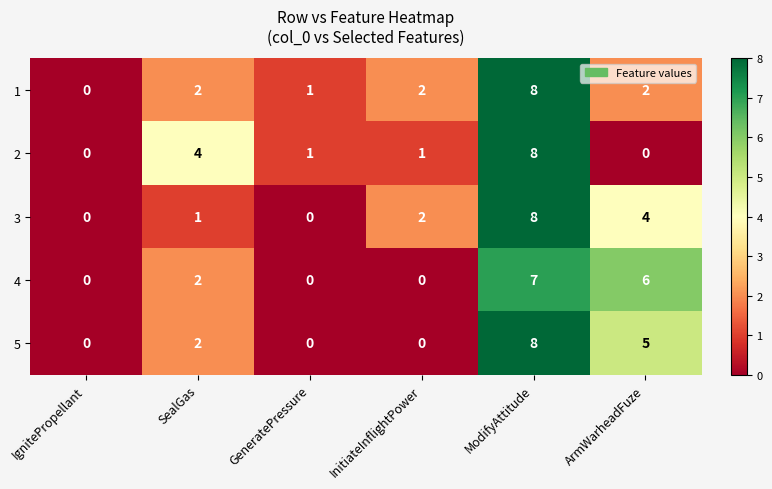

At how many categories does at least one series exceed 7?

1